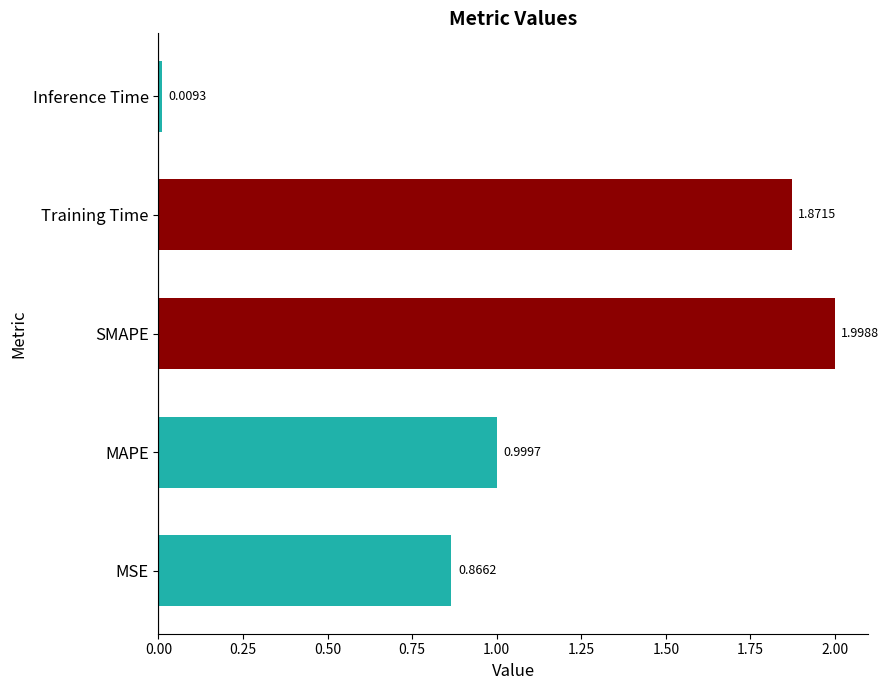

Which category has the lowest value across all series?

Inference Time